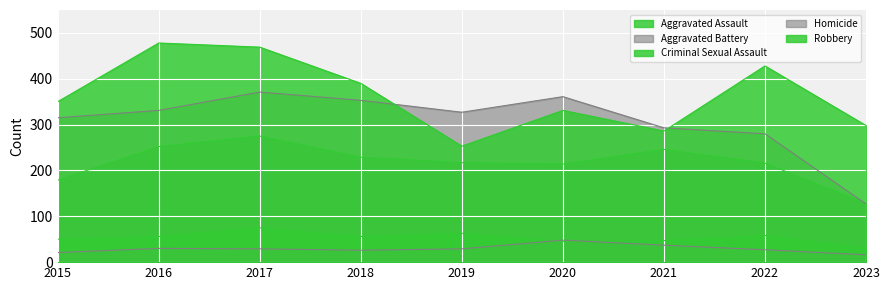

Where is Robbery nearest to the value 365?

2015